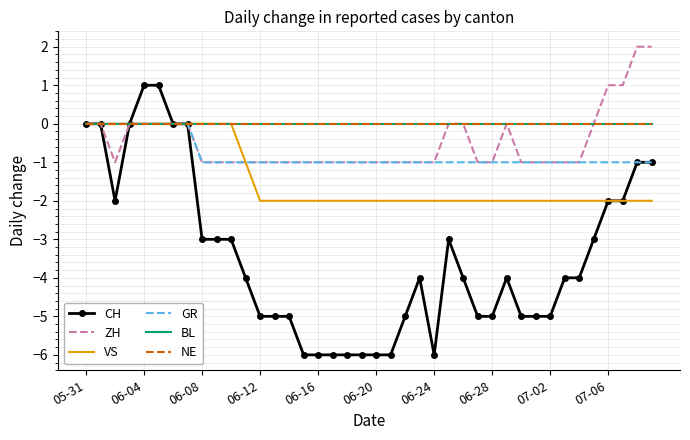

How many data points in CH are less than -4?

17